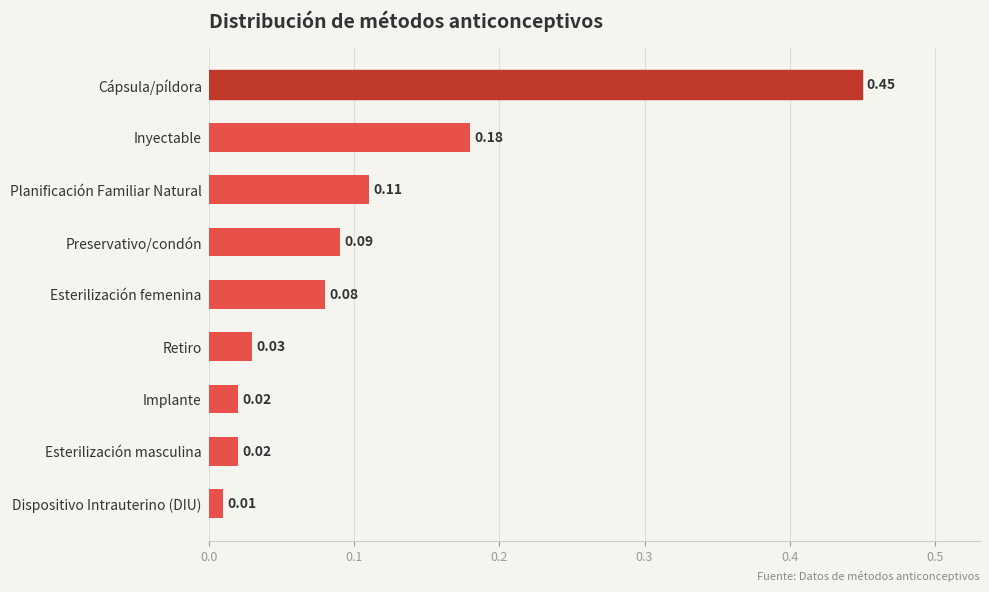

What is the sum of all values?

1.0